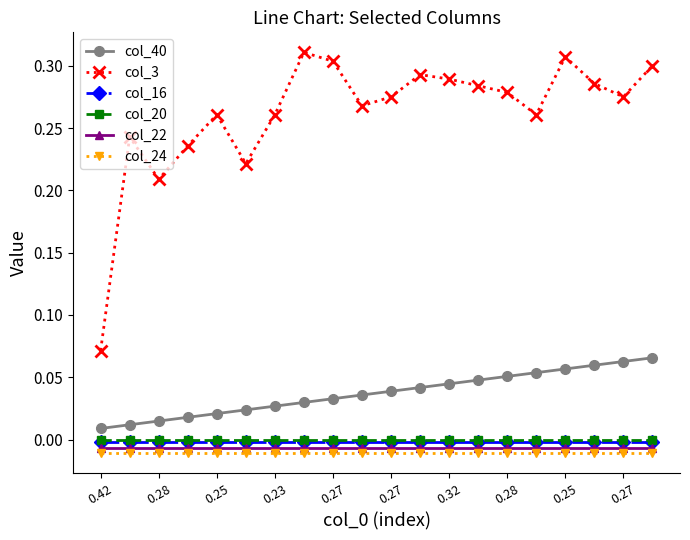

True or false: col_20 and col_3 intersect in this chart.

False